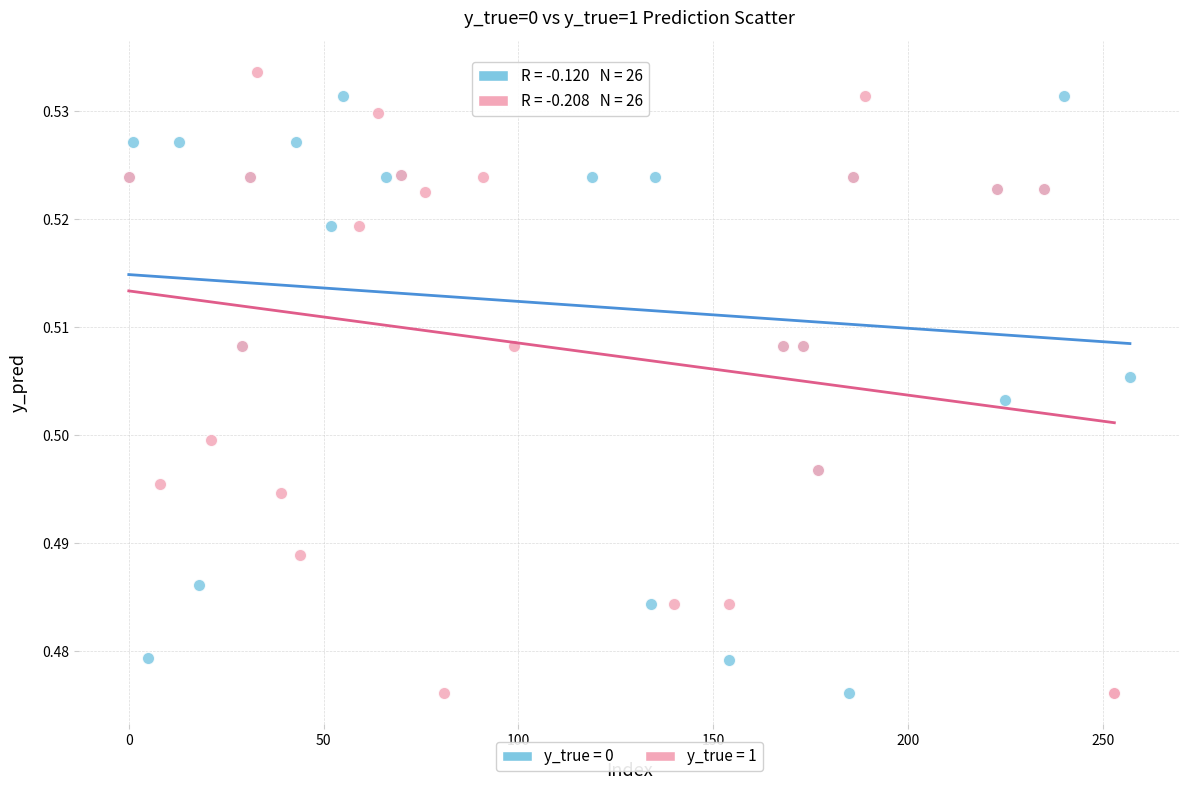

What are all the series names shown in the legend?

y_true = 0, y_true = 1